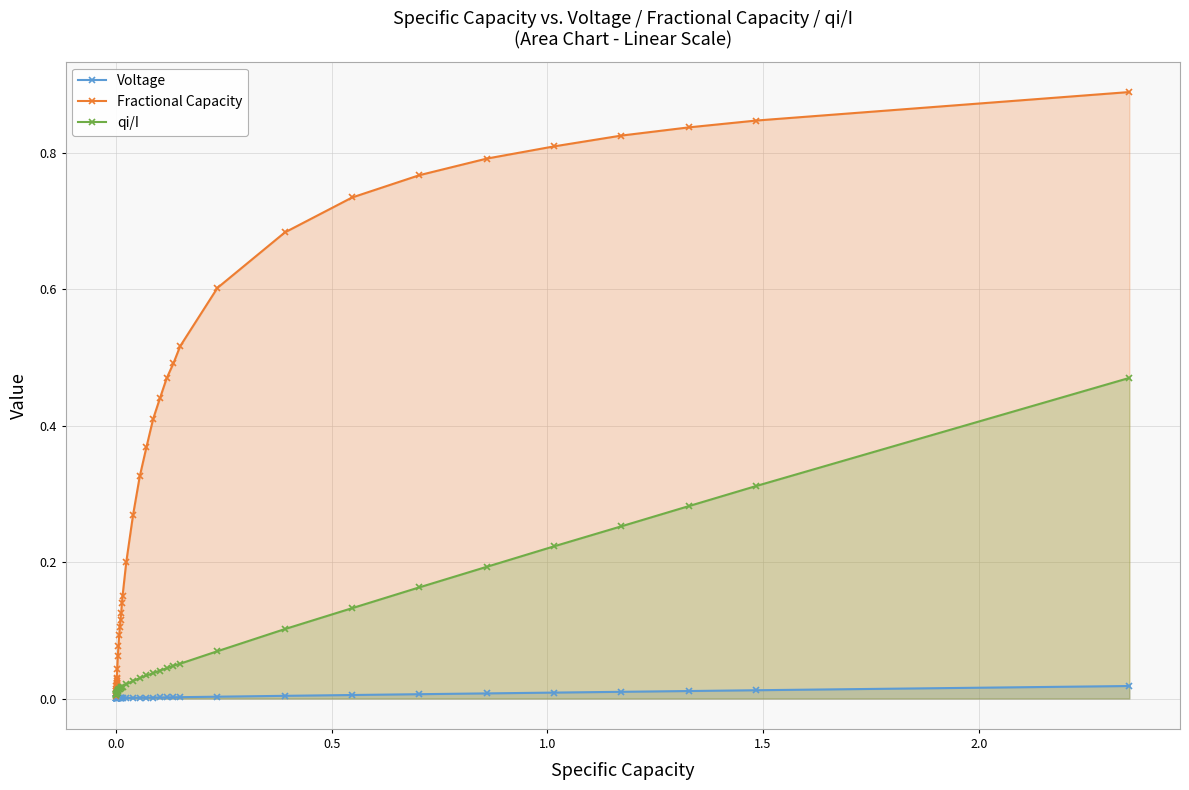

Which series has the largest range (max minus min)?

Fractional Capacity